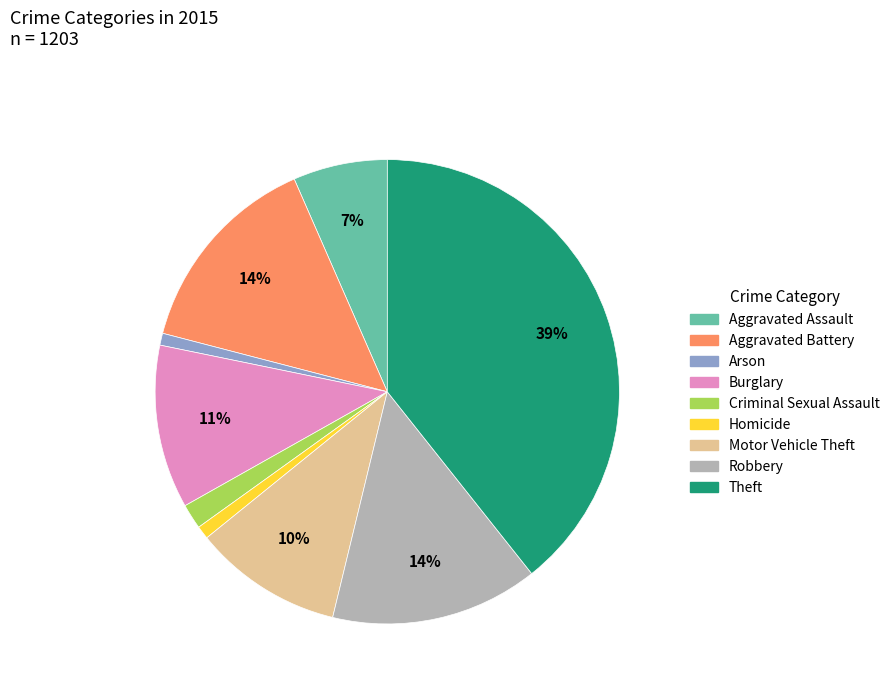

To the nearest percent, what is the average slice percentage?

11%